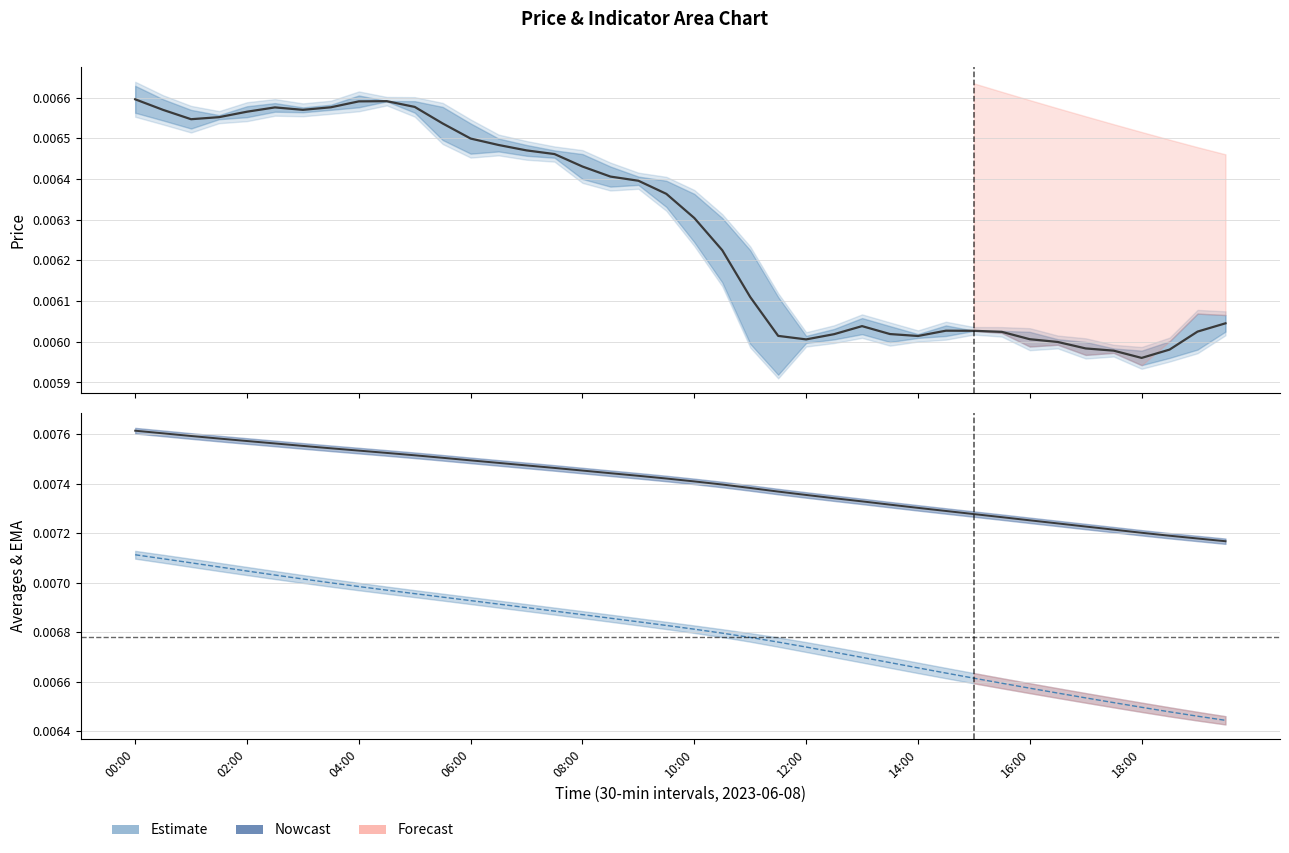

What is the label of the 40th point from the right?

00:00